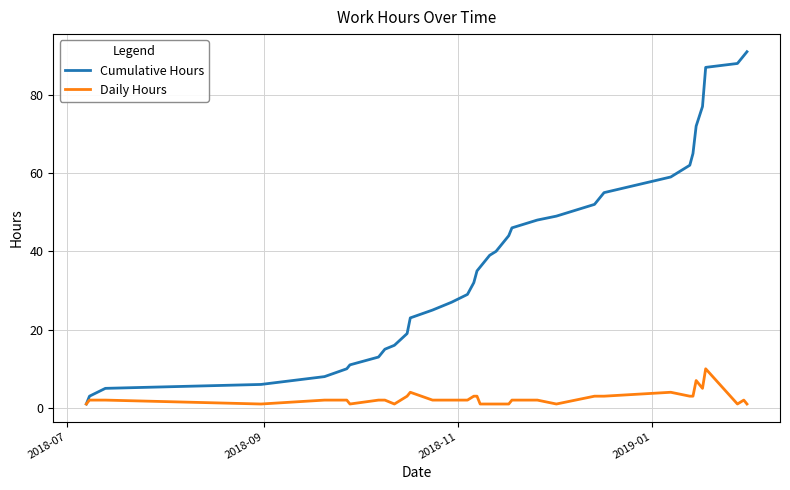

What is the highest value of the Daily Hours series?

10